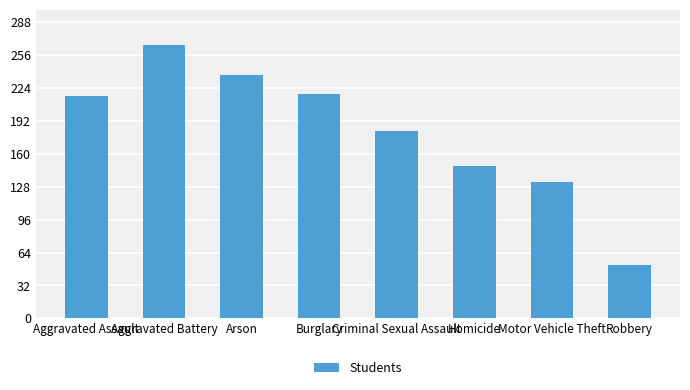

How many categories are shown in the chart?

8